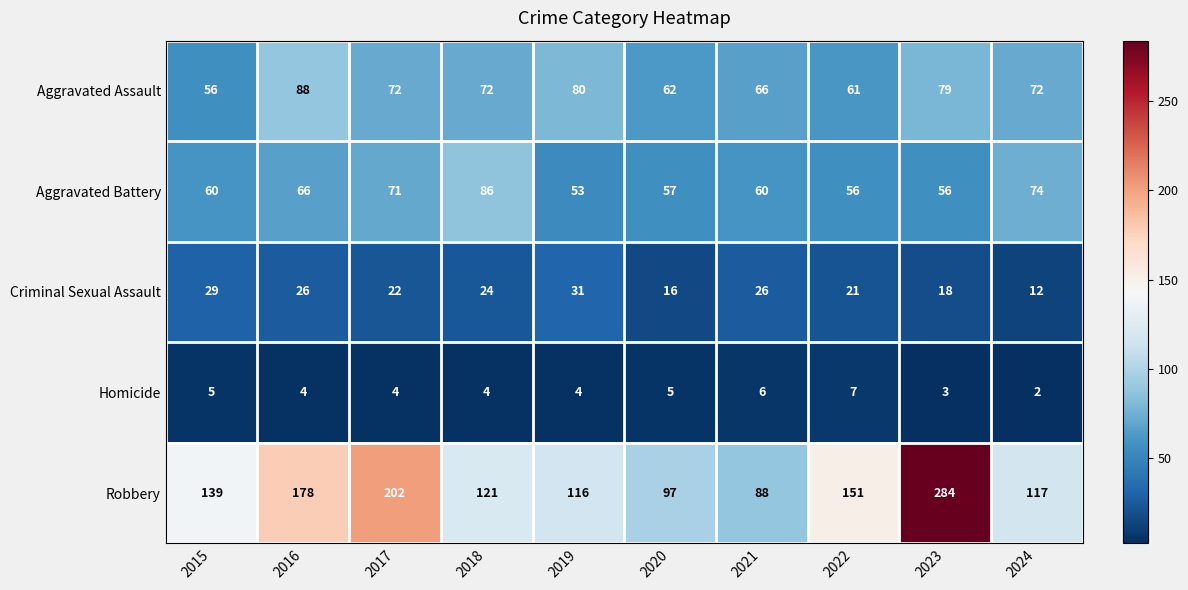

What is the difference between the maximum and second lowest values in the Aggravated Battery series?

30